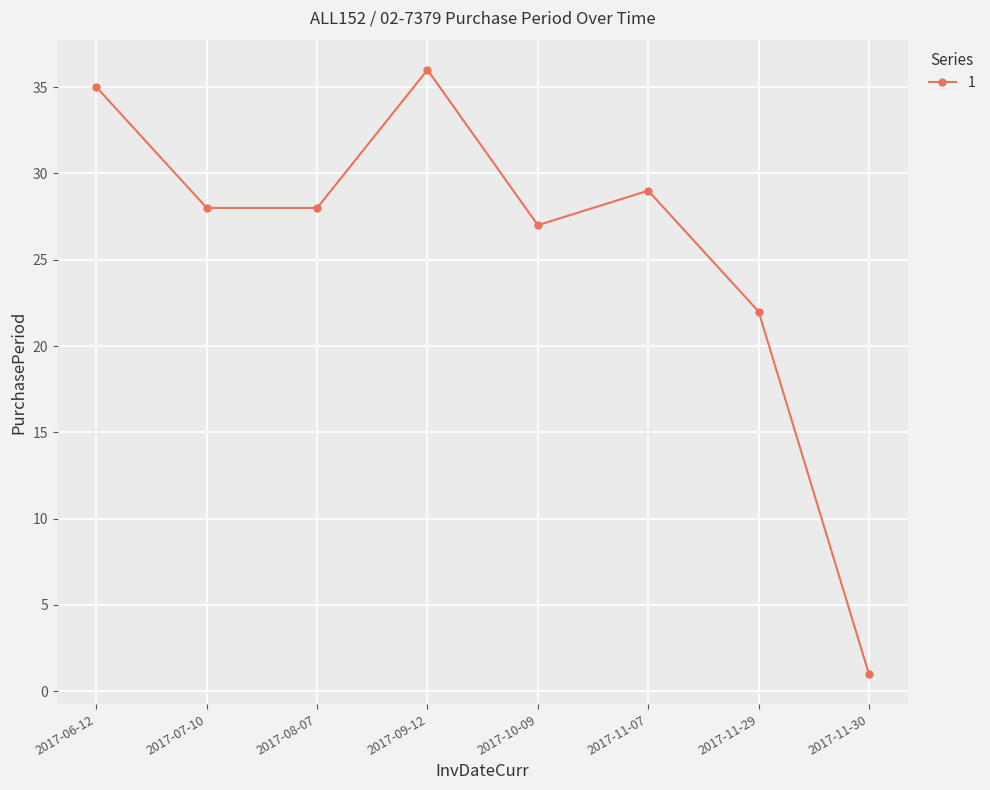

What is the smallest value displayed?

1